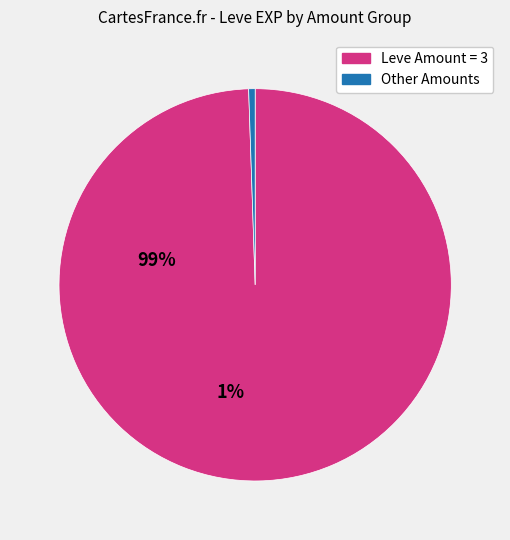

Is there a majority slice in this chart?

Yes